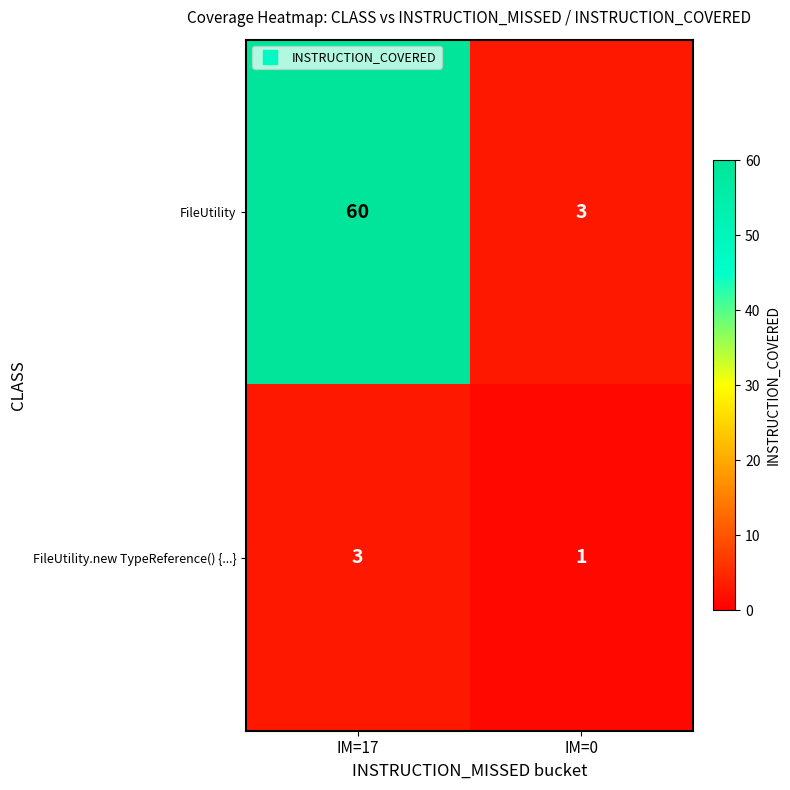

The FileUtility.new TypeReference() {...} series shows 3 at IM=17. True or false?

True